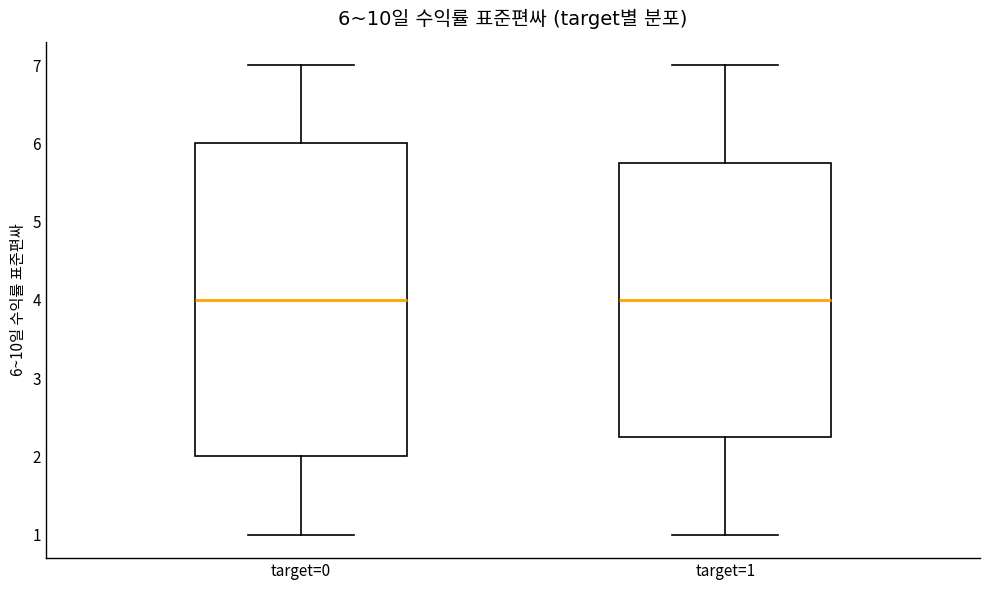

Comparing the boxes themselves (not the whiskers), which one is the tallest?

target=0